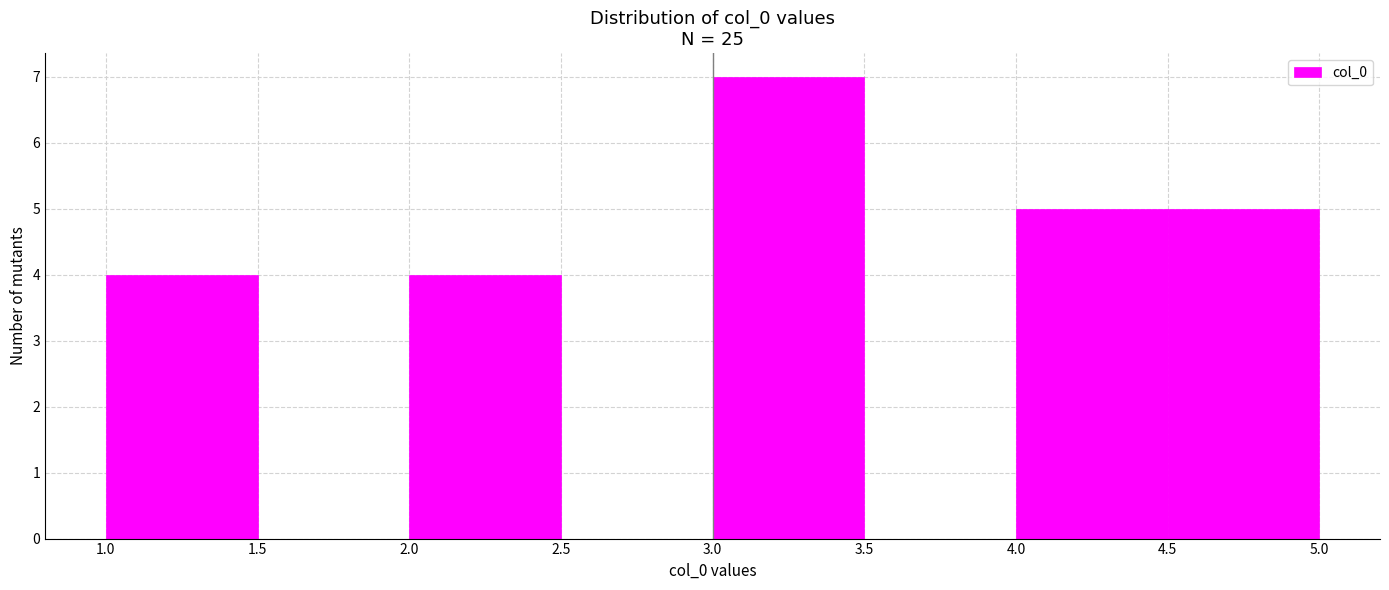

Reading left to right, list every bar in this chart as the range it spans on the x-axis followed by its height. The values are not printed on the chart, so give them approximately, as read against the axis.

1.0 to 1.5: 4
1.5 to 2.0: 0
2.0 to 2.5: 4
2.5 to 3.0: 0
3.0 to 3.5: 7
3.5 to 4.0: 0
4.0 to 4.5: 5
4.5 to 5.0: 5